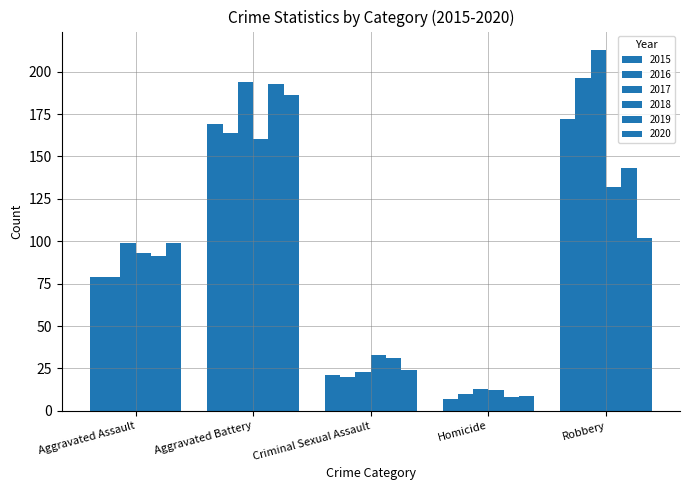

The 2015 series shows 12 at Homicide. True or false?

False